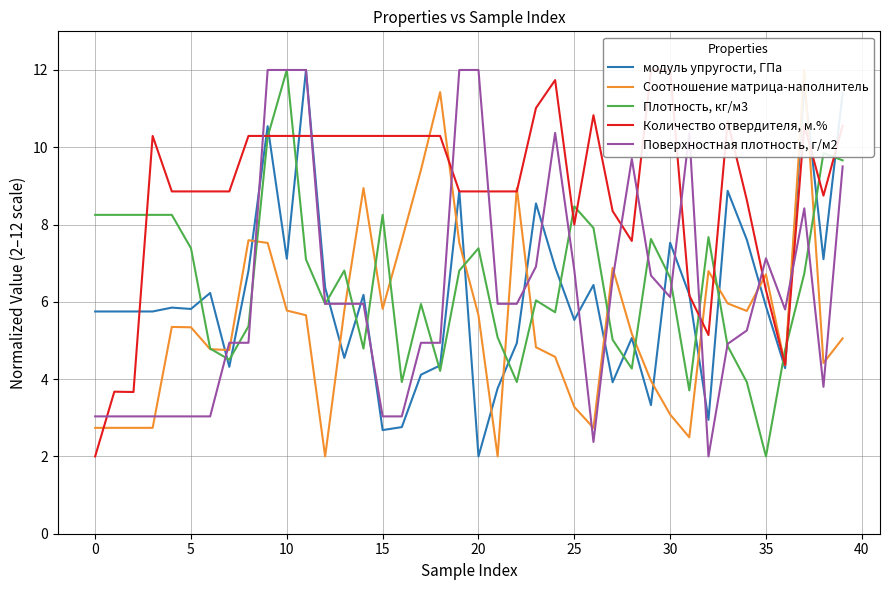

True or false: Соотношение матрица-наполнитель has more than 0 points higher than both neighbors.

True